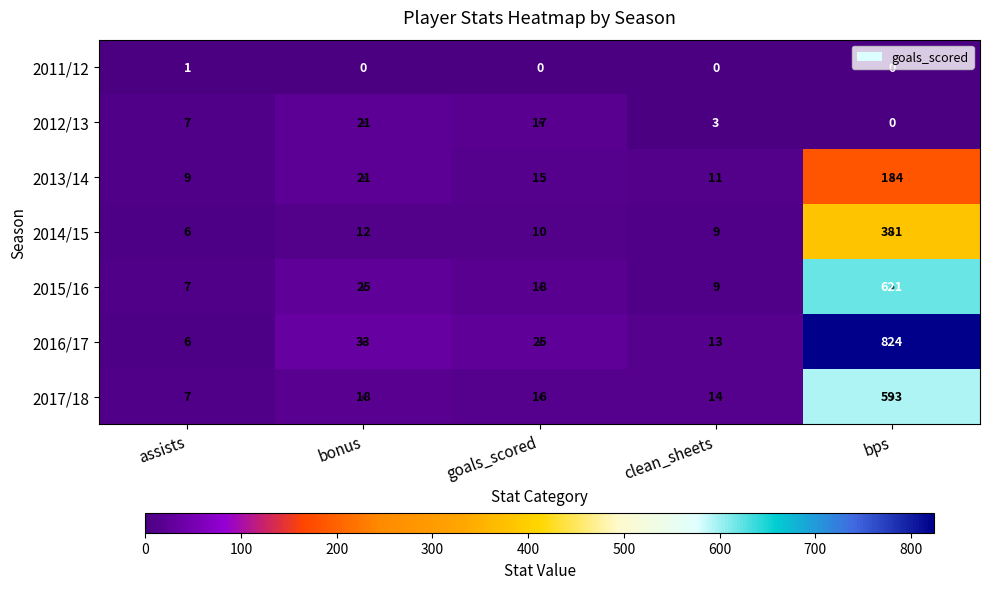

Which category has the highest value in the 2013/14 series?

bps